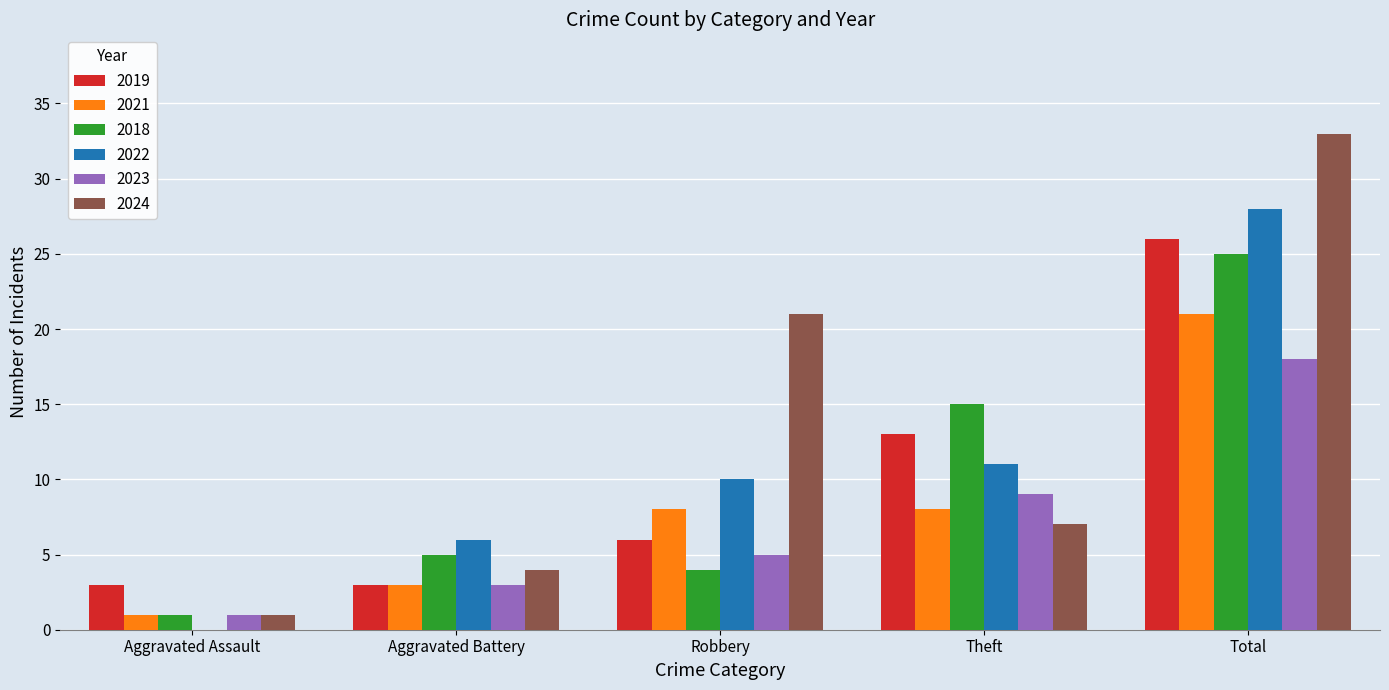

Count the 2023 values in the range 3 to 9.

3